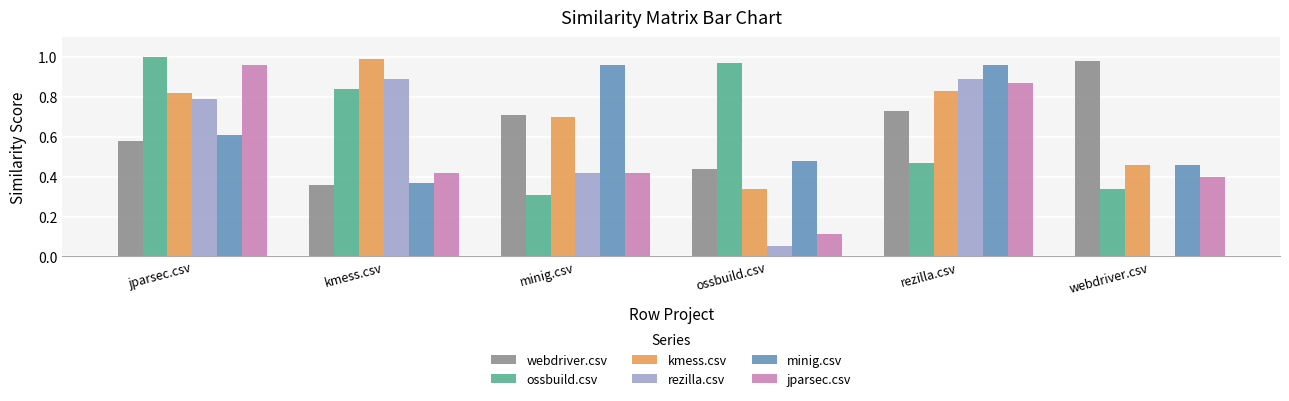

How many distinct data groups are displayed?

6